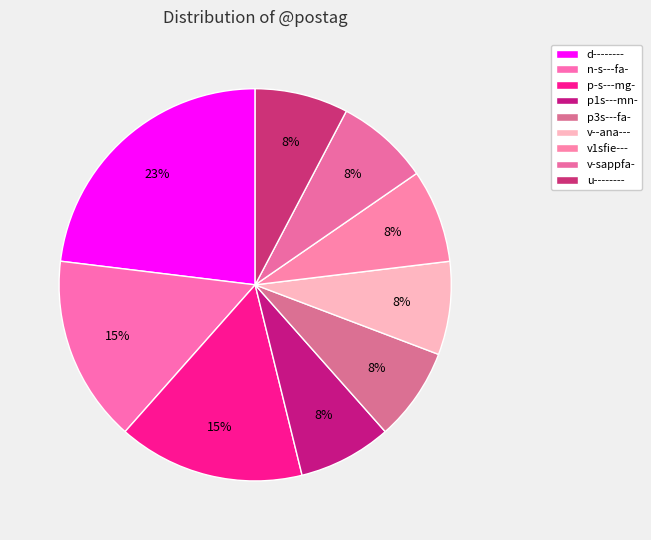

How many segments does this pie chart have?

9